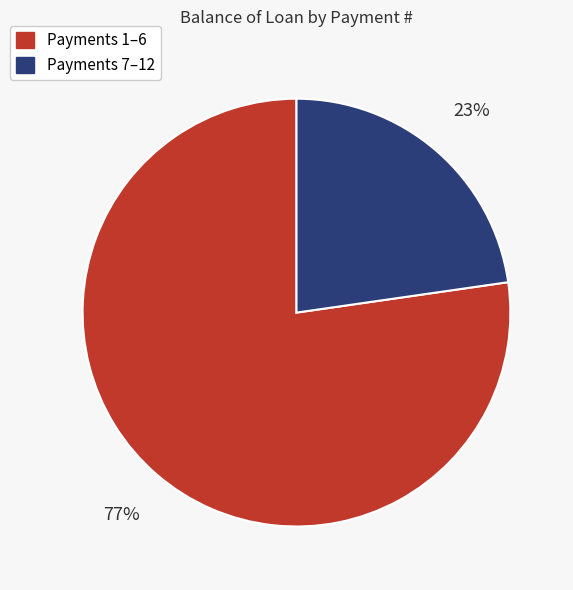

How many segments does this pie chart have?

2